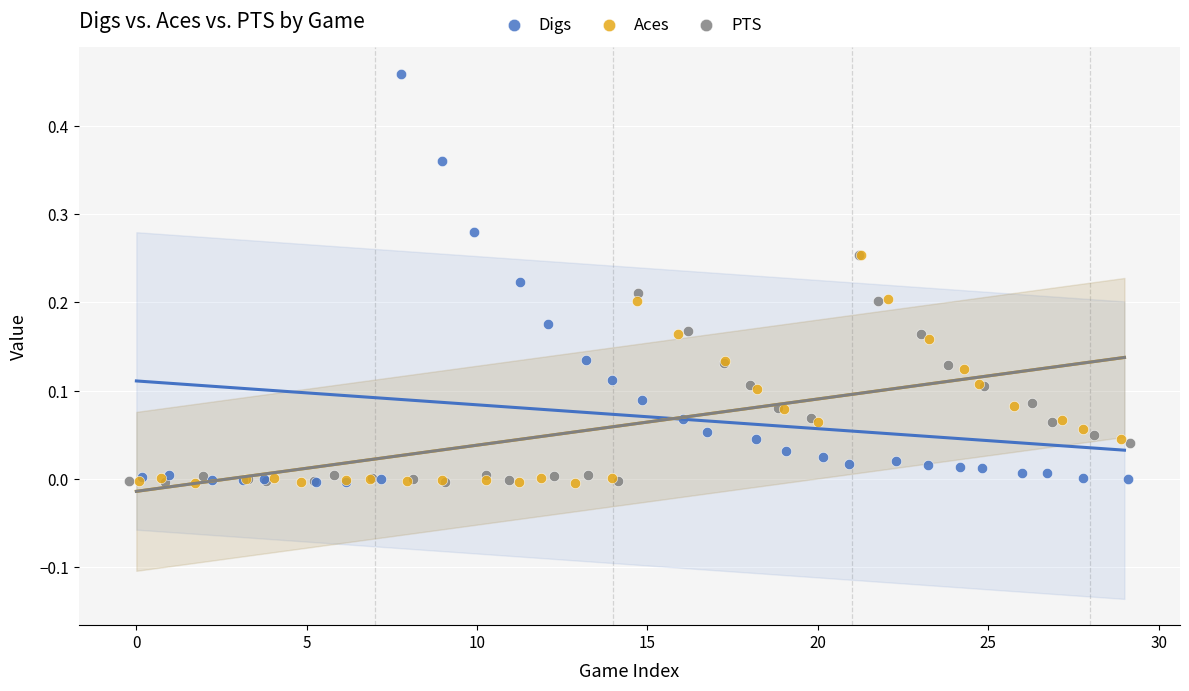

What are all the series names shown in the legend?

Digs, Aces, PTS